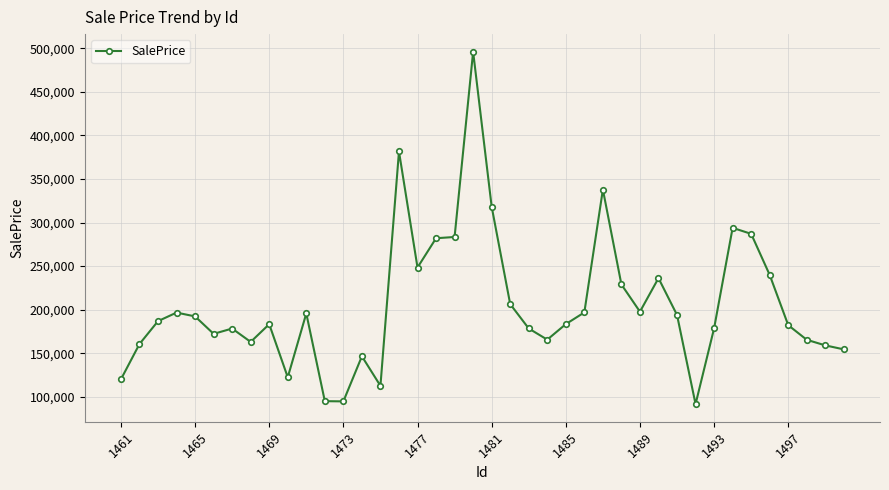

What is the value of the 12th point from the left?

94960.0